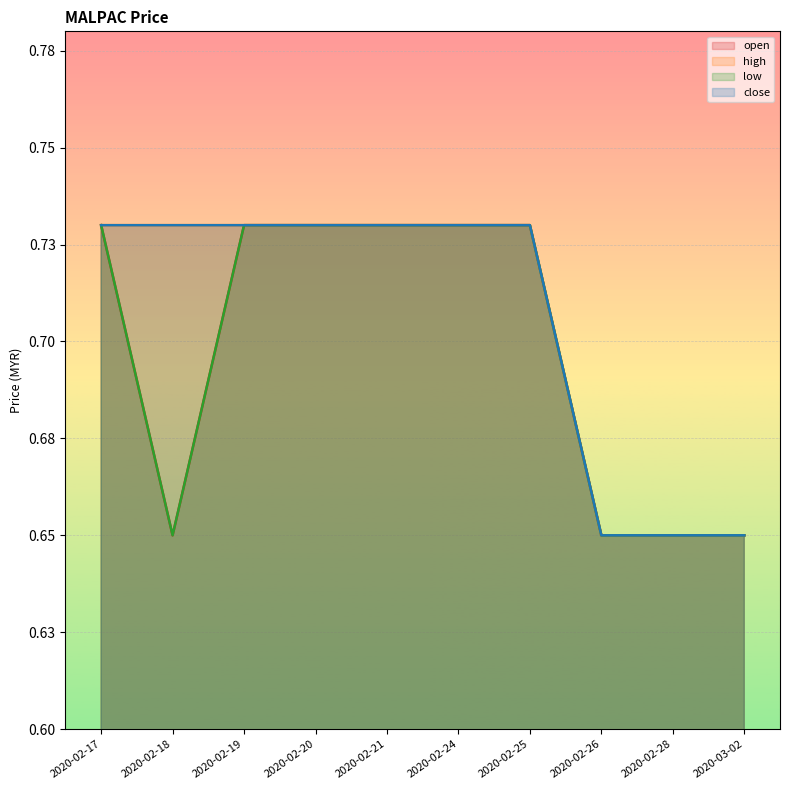

What is the total value across all series at 2020-02-18?

2.8